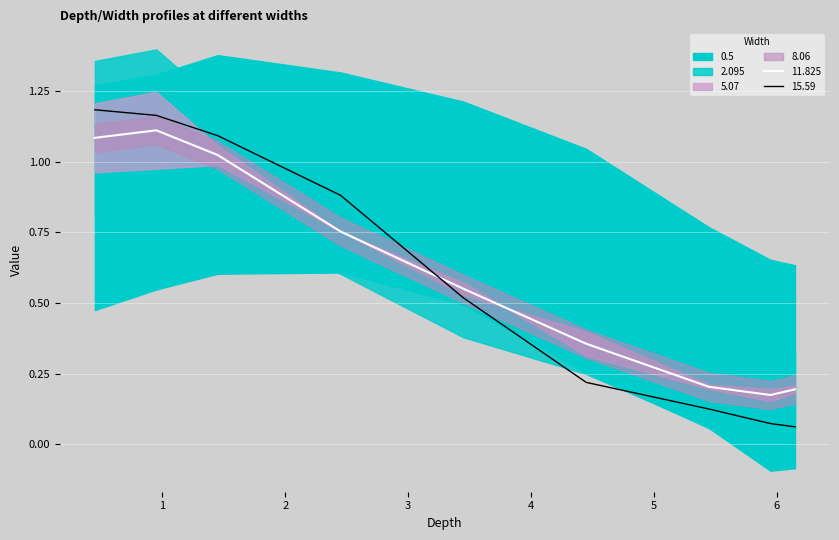

True or false: 5.07 has more than 0 points higher than both neighbors.

True